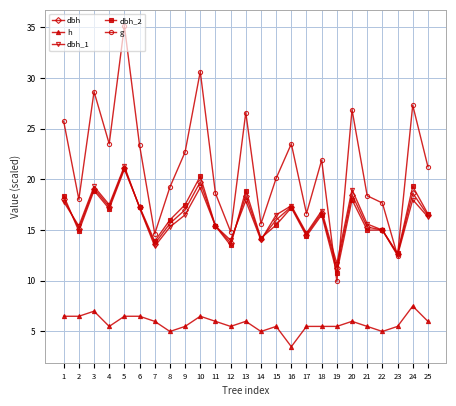

What is the value of the dbh_1 point at the 22nd from the left?

15.0